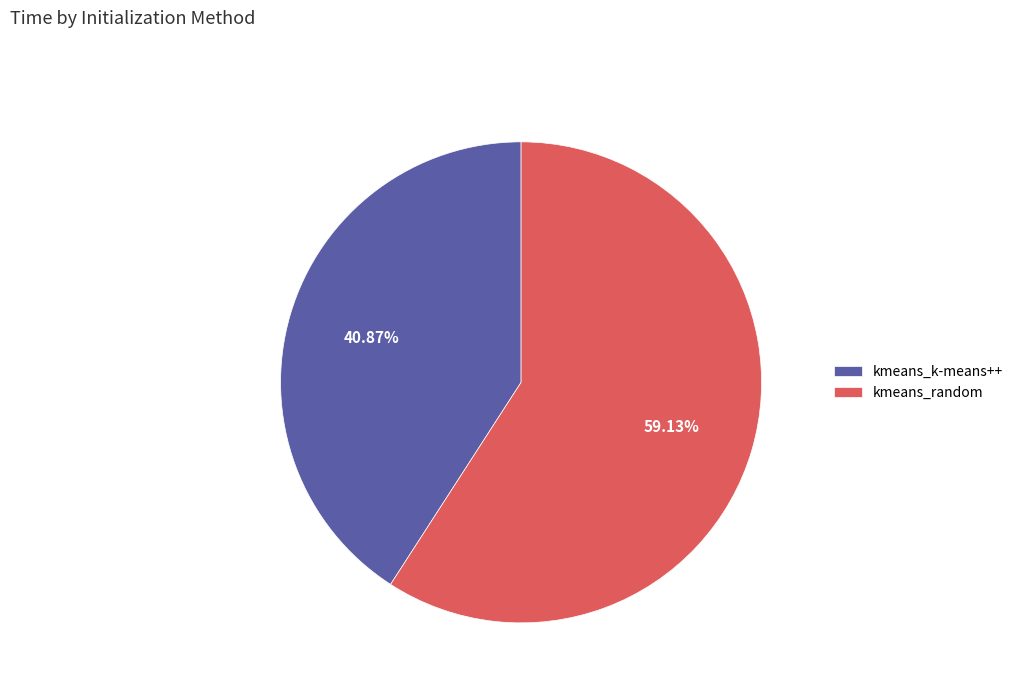

What is the total percentage of kmeans_random and kmeans_k-means++?

100.0%